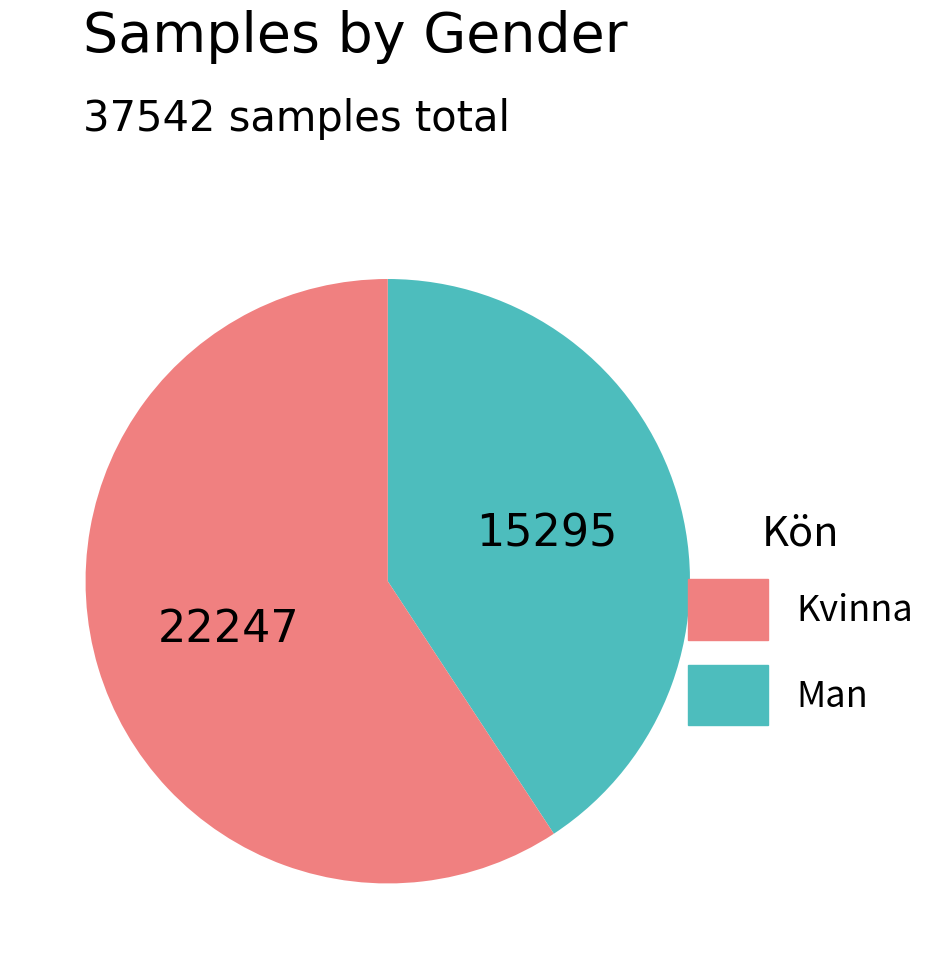

Count the number of slices in the pie.

2